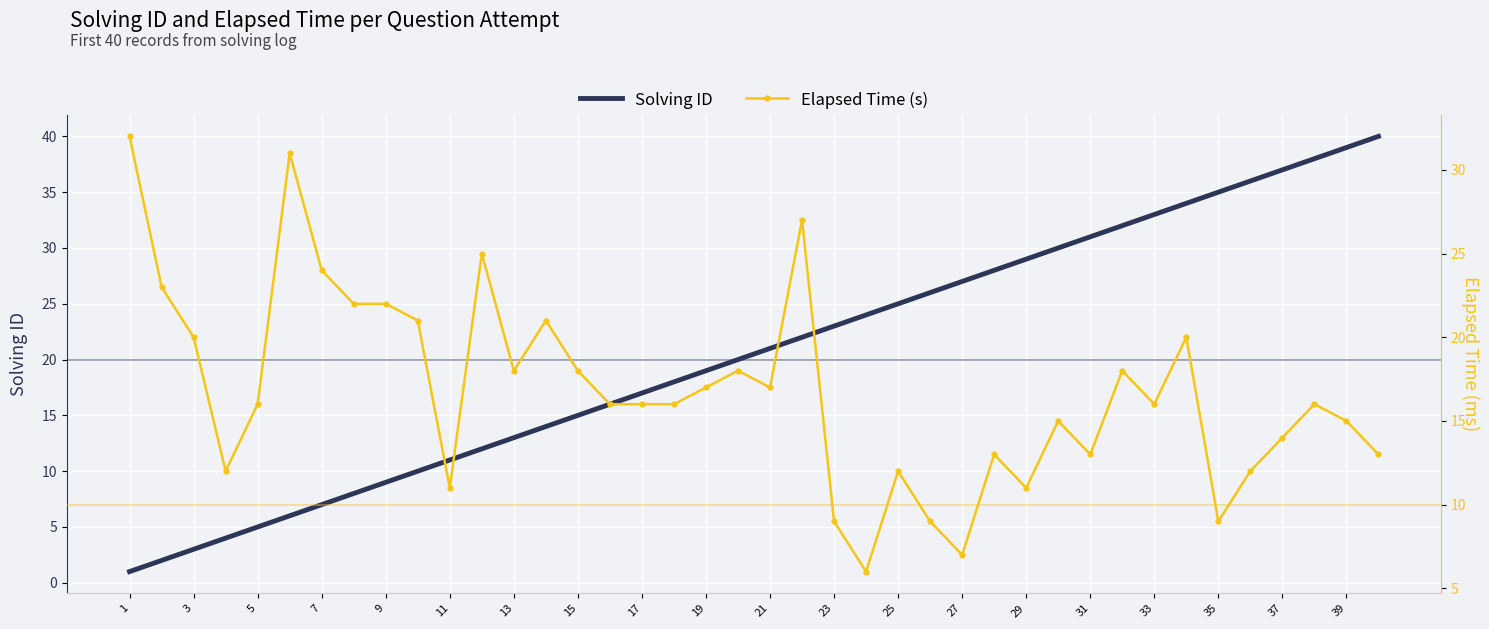

How many values in the Elapsed Time (s) series exceed 16?

18